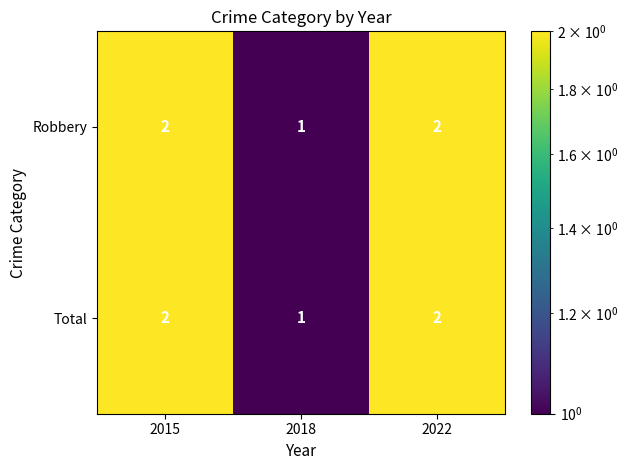

What is the sum of the Total values at 2018 and 2015?

3